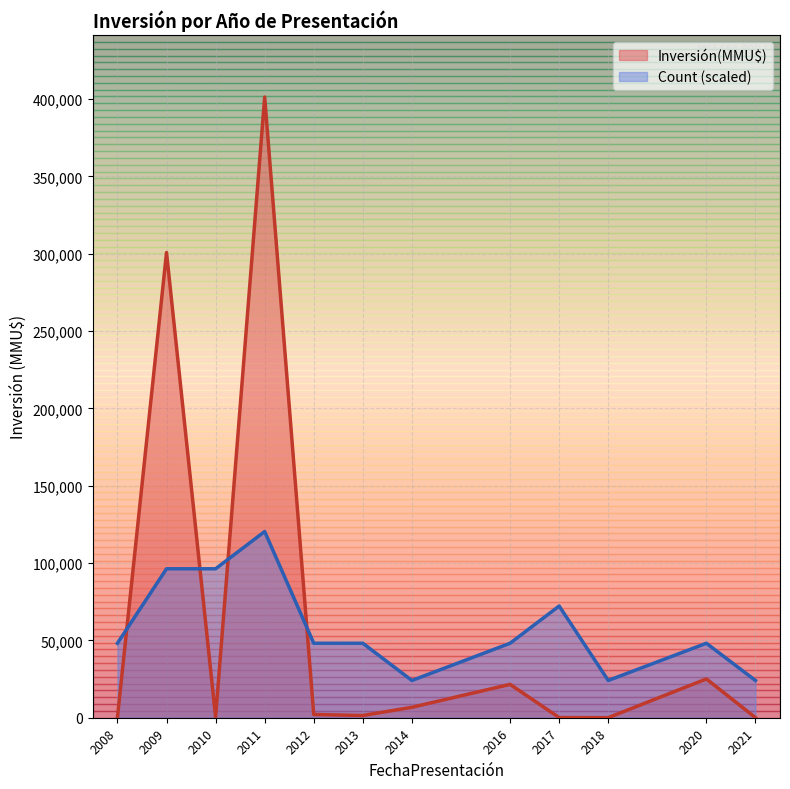

Which series has the largest total across all categories?

Inversión(MMU$)